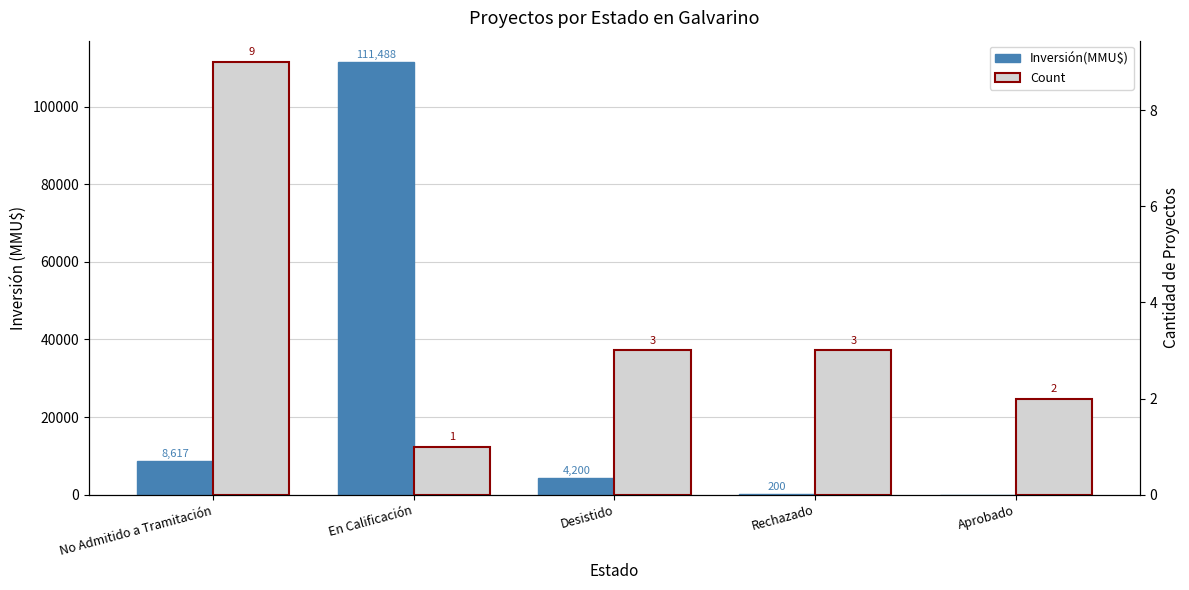

What position from the right is No Admitido a Tramitación?

5